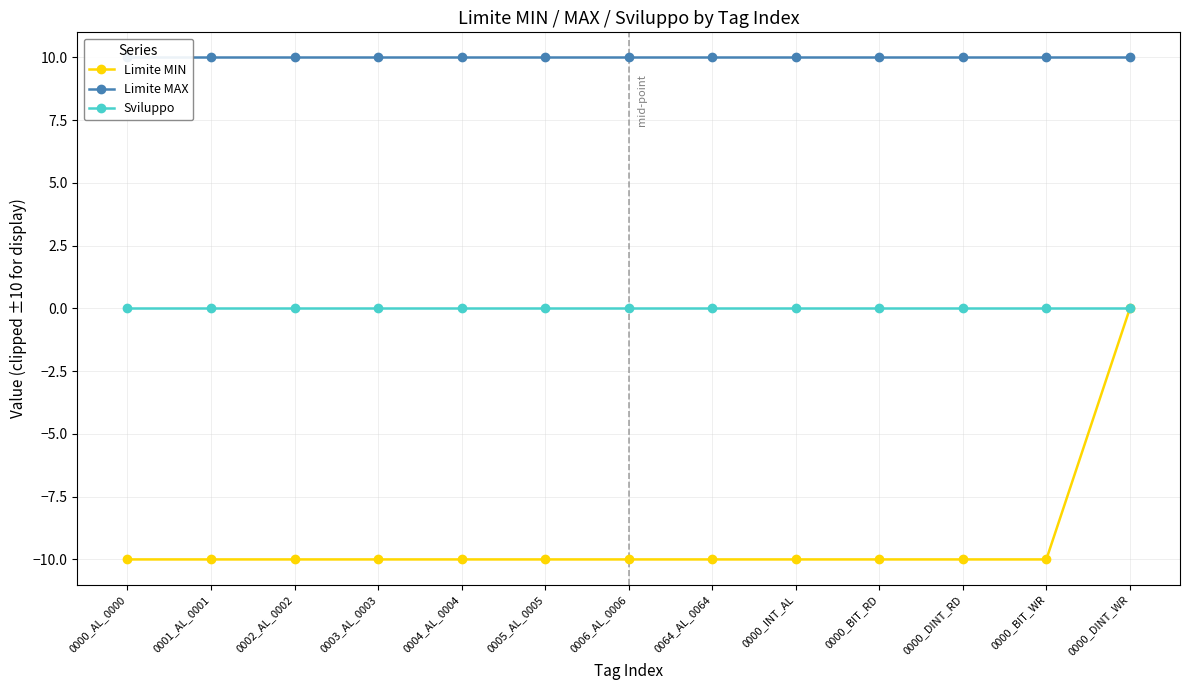

What is the label of the 4th point from the right?

0000_BIT_RD